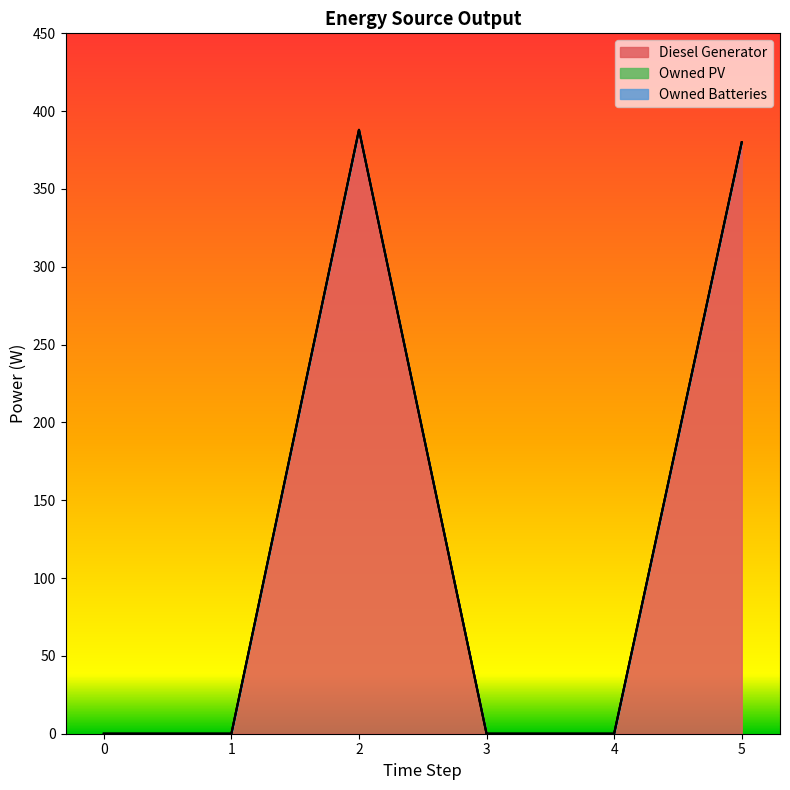

List the series in order of their peak value, lowest first.

Owned PV, Owned Batteries, Diesel Generator